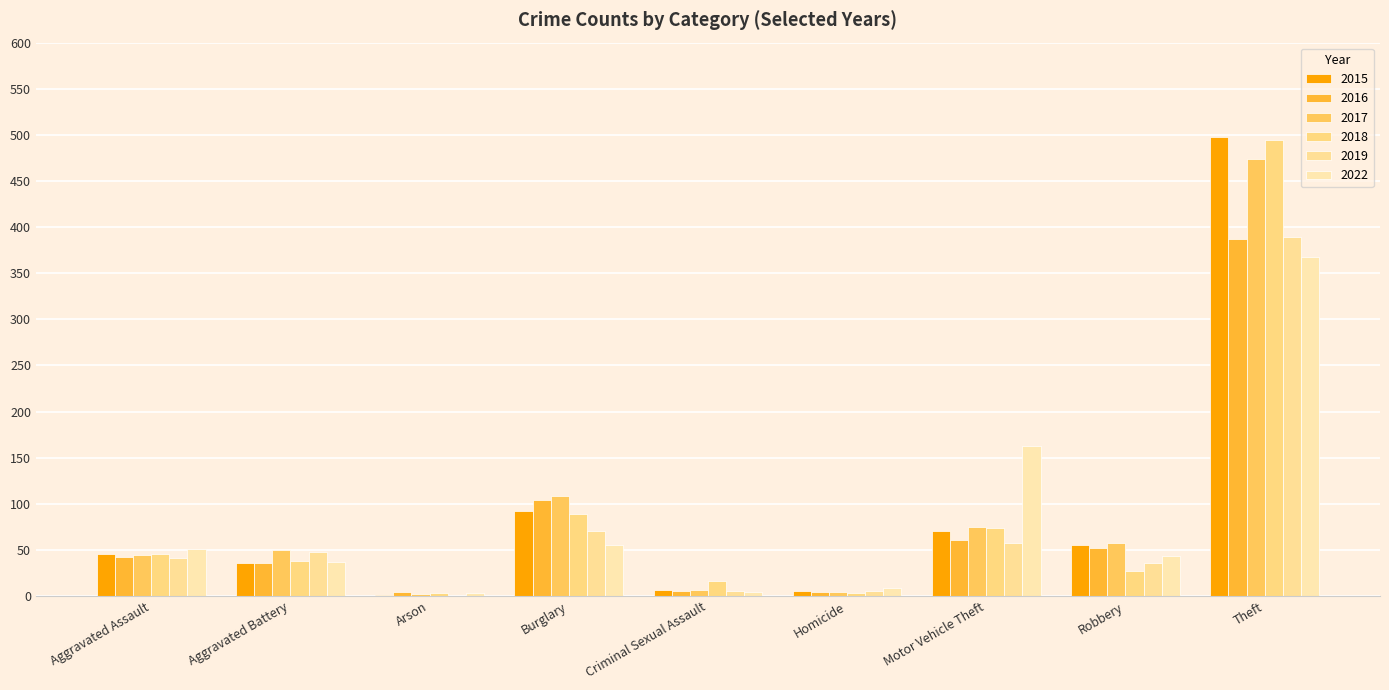

Are the bars horizontal?

No